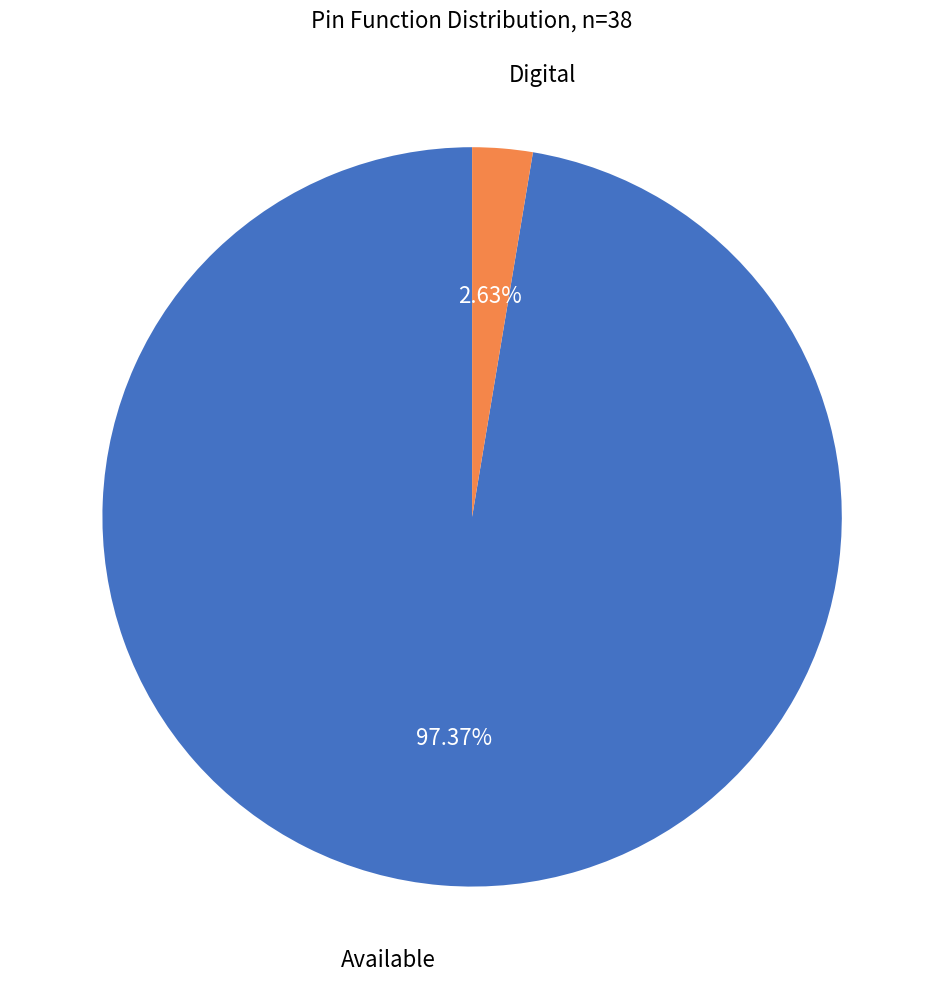

Is there a majority slice in this chart?

Yes